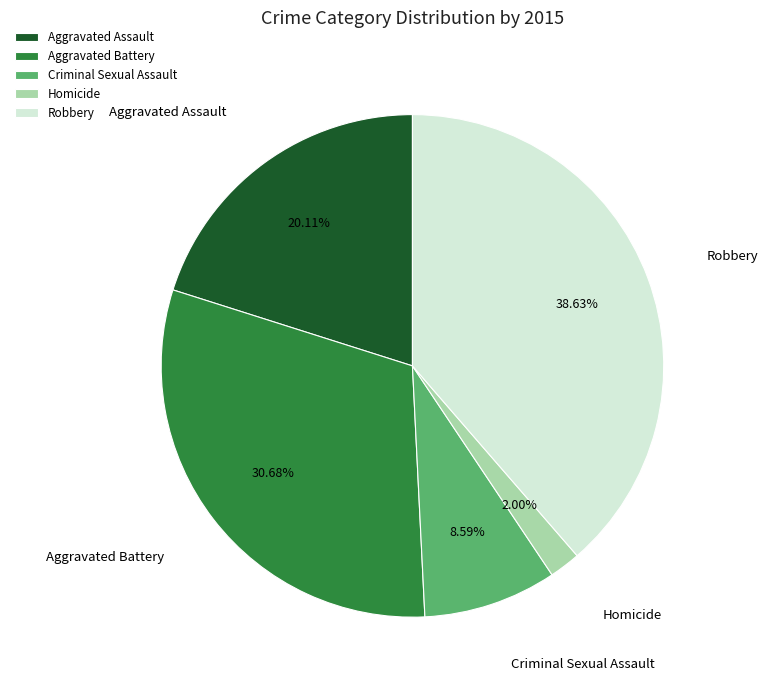

Is there any slice that represents more than half of the pie?

No